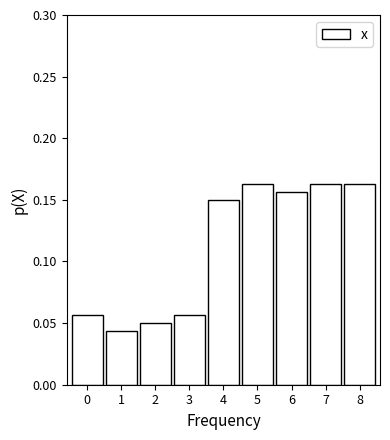

What is the change in value from 2 to 6?

+0.1